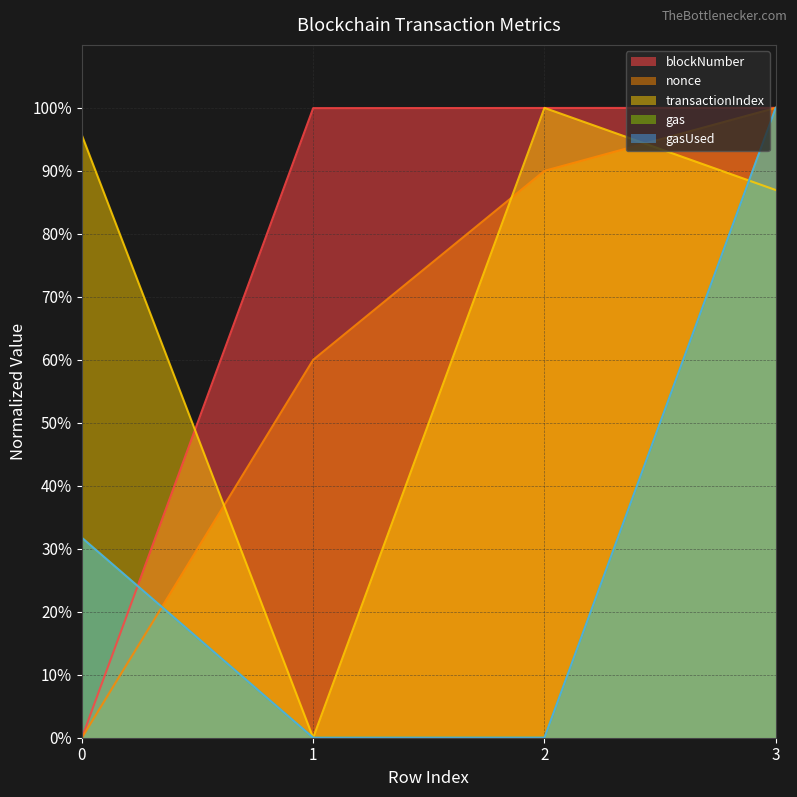

What is the total value across all series at 0?

159.1